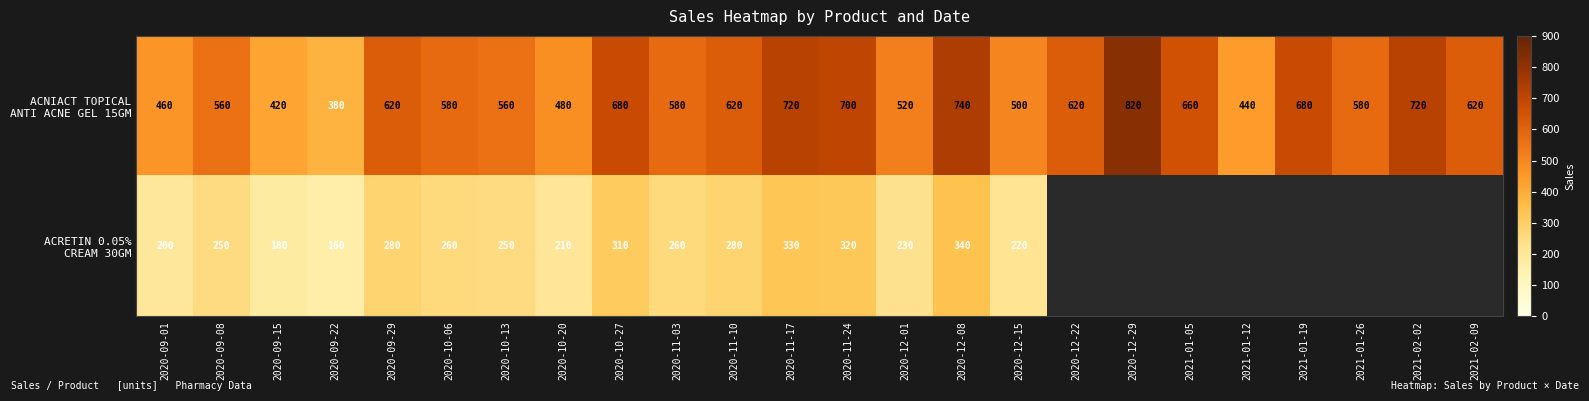

What is the difference between the highest and lowest values at 2020-09-15?

240